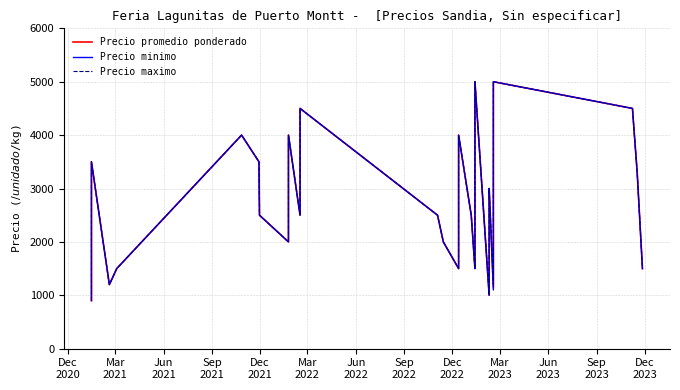

True or false: Precio promedio ponderado and Precio minimo cross at least once.

False